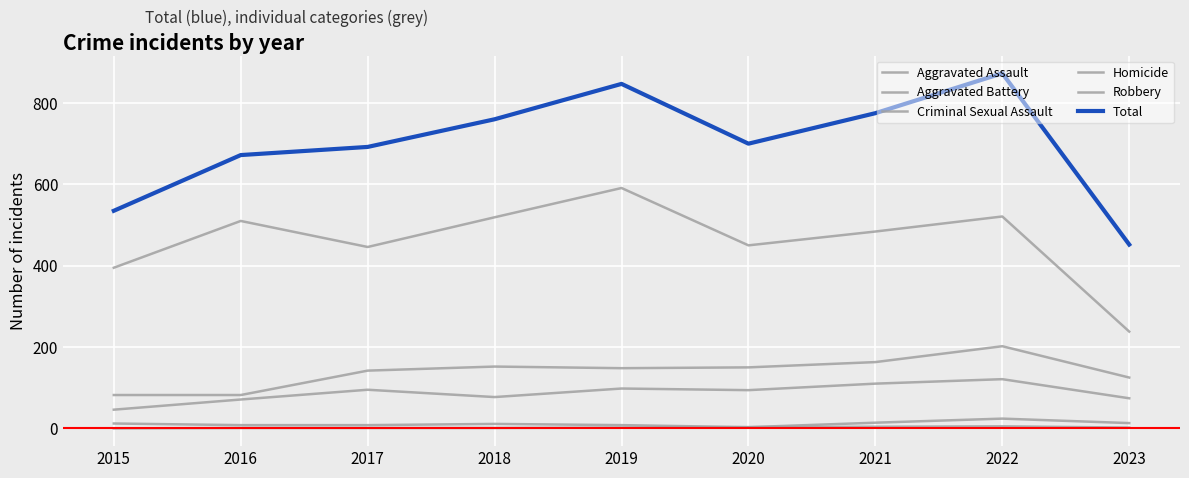

How many lines are shown in the chart?

6